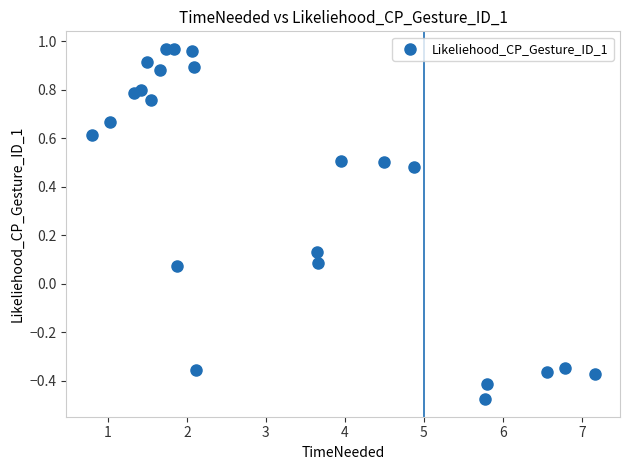

What is the range of X values (max minus min)?

6.4